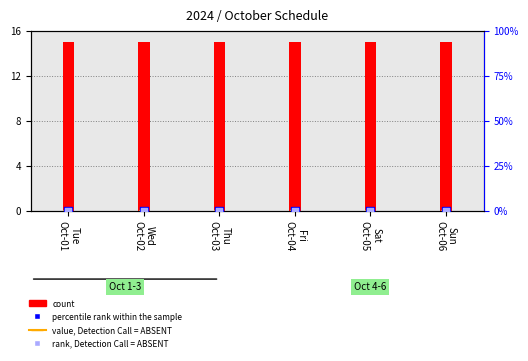

At how many categories does at least one series exceed 8?

6